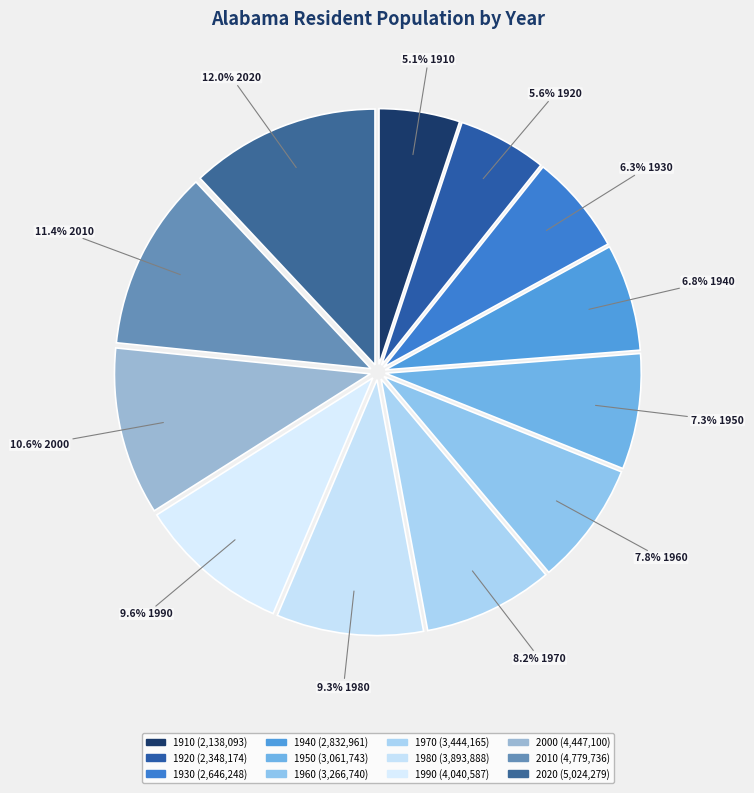

The 1960 slice represents 1% of the pie. True or false?

False